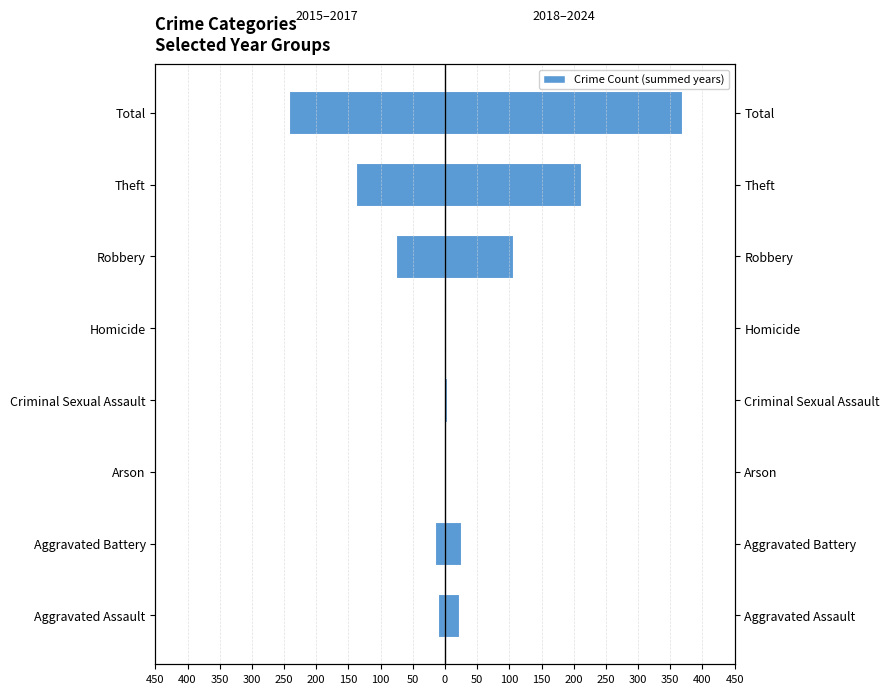

How many bars are there in total?

16